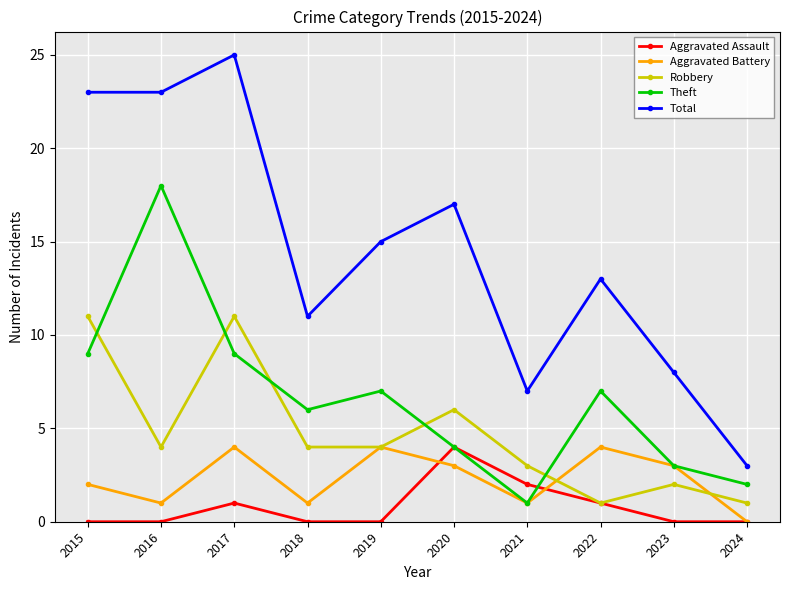

Reading right to left, what are all the values shown in this chart?

Aggravated Assault: 2024=0	2023=0	2022=1	2021=2	2020=4	2019=0	2018=0	2017=1	2016=0	2015=0
Aggravated Battery: 2024=0	2023=3	2022=4	2021=1	2020=3	2019=4	2018=1	2017=4	2016=1	2015=2
Robbery: 2024=1	2023=2	2022=1	2021=3	2020=6	2019=4	2018=4	2017=11	2016=4	2015=11
Theft: 2024=2	2023=3	2022=7	2021=1	2020=4	2019=7	2018=6	2017=9	2016=18	2015=9
Total: 2024=3	2023=8	2022=13	2021=7	2020=17	2019=15	2018=11	2017=25	2016=23	2015=23